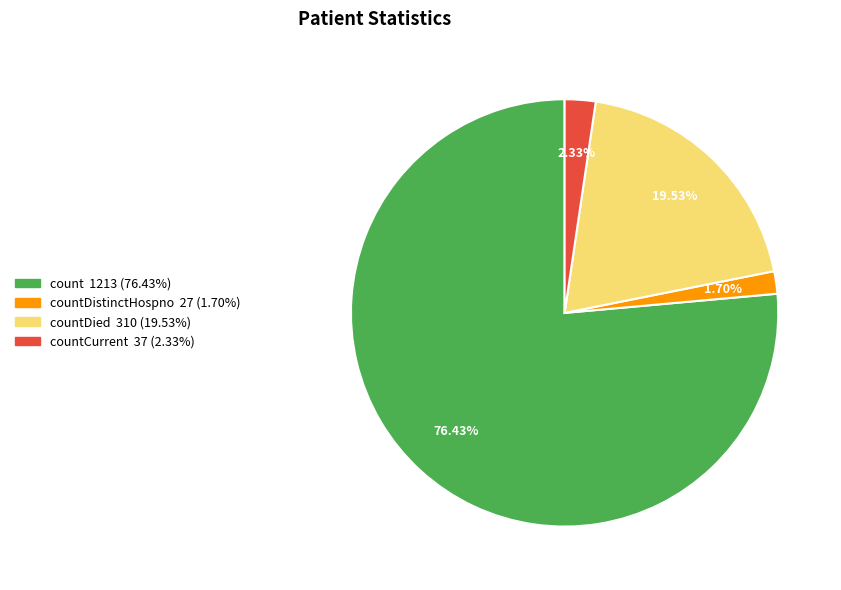

Count the number of slices in the pie.

4